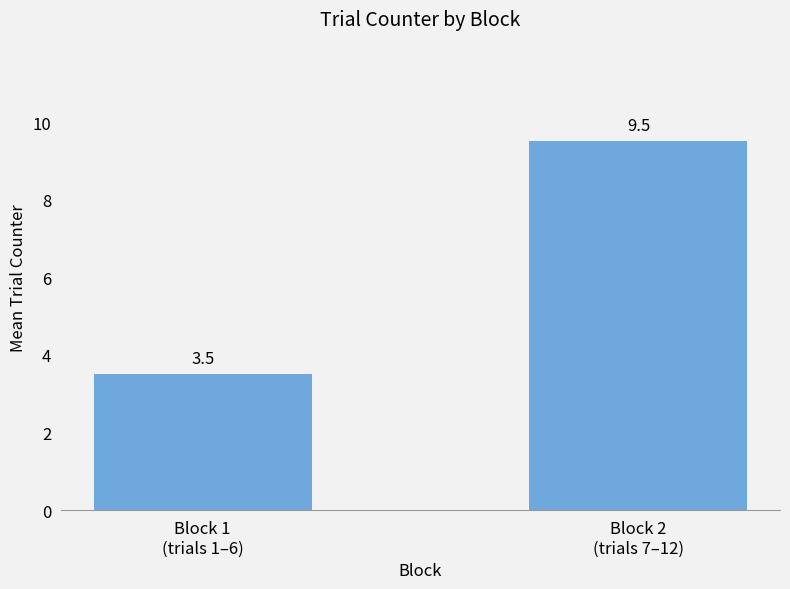

What is the smallest value displayed?

3.5